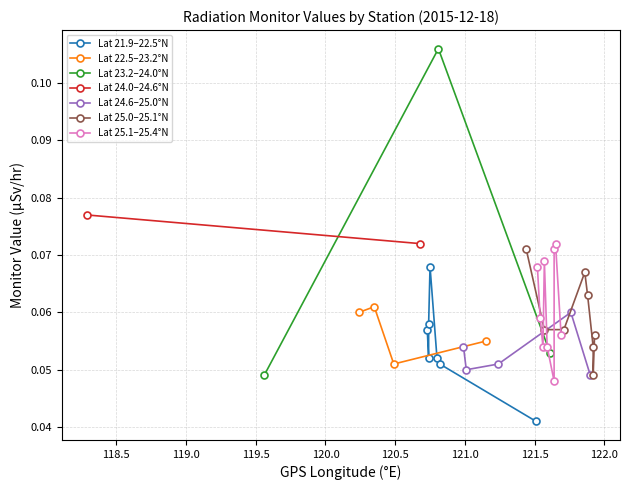

In Lat 22.5–23.2°N, how many points are lower than both neighbors (excluding endpoints)?

1